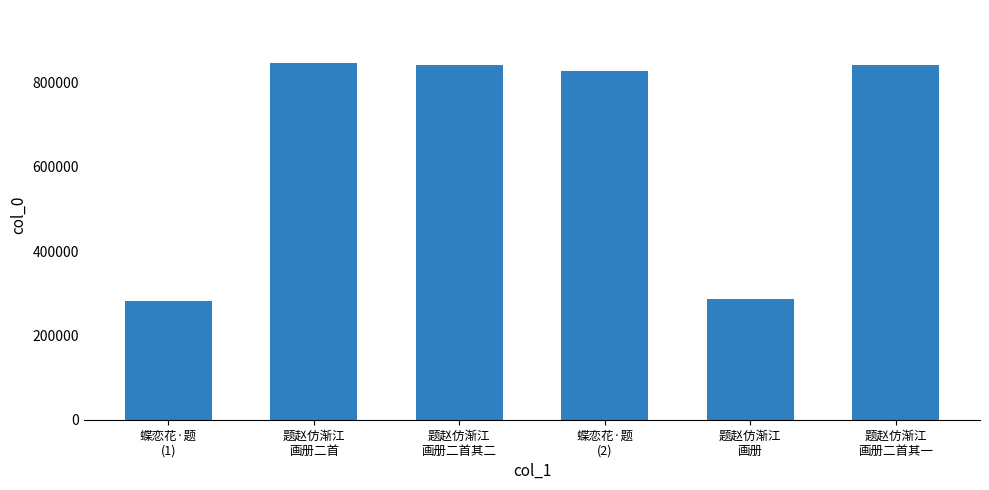

What is the value of the 6th bar from the left?

840637